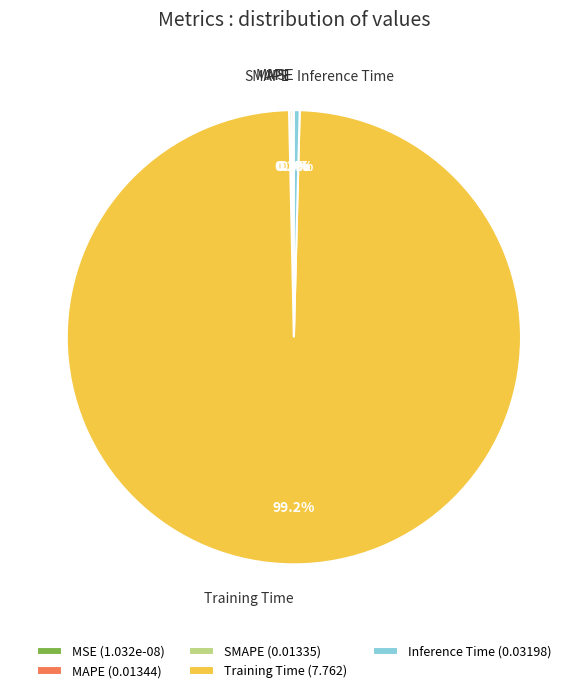

Rank the categories by value from lowest to highest.

MSE, SMAPE, MAPE, Inference Time, Training Time